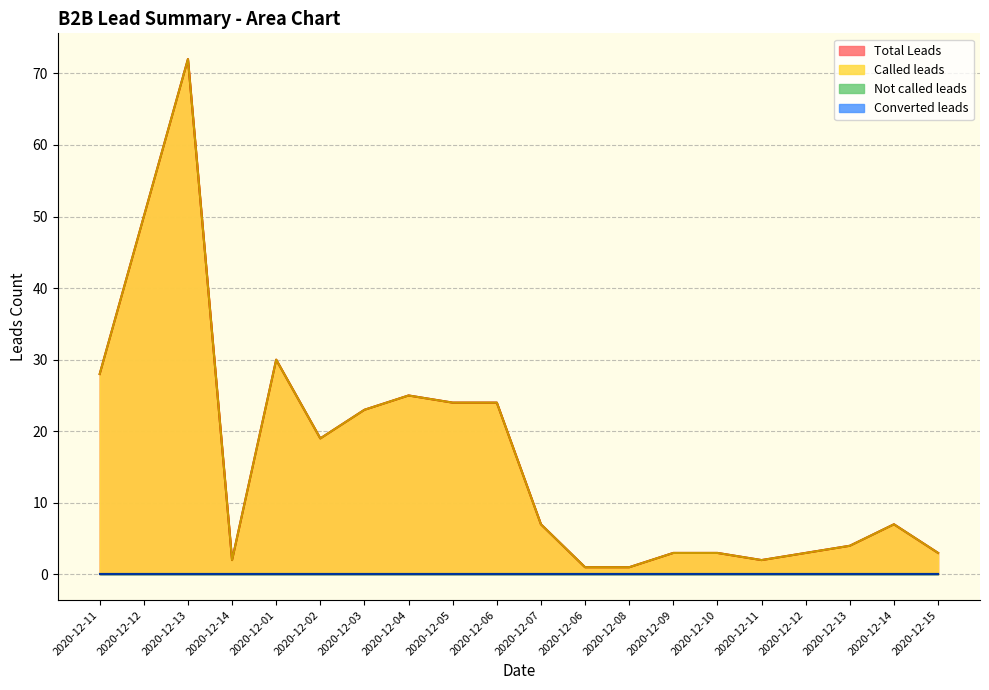

What is the difference between the Total Leads values at 2020-12-14 and 2020-12-15?

1